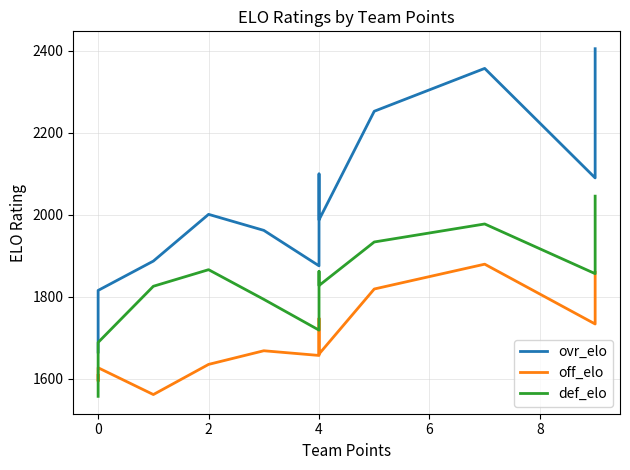

What is the value of the ovr_elo point at the 7th from the left?

1875.6